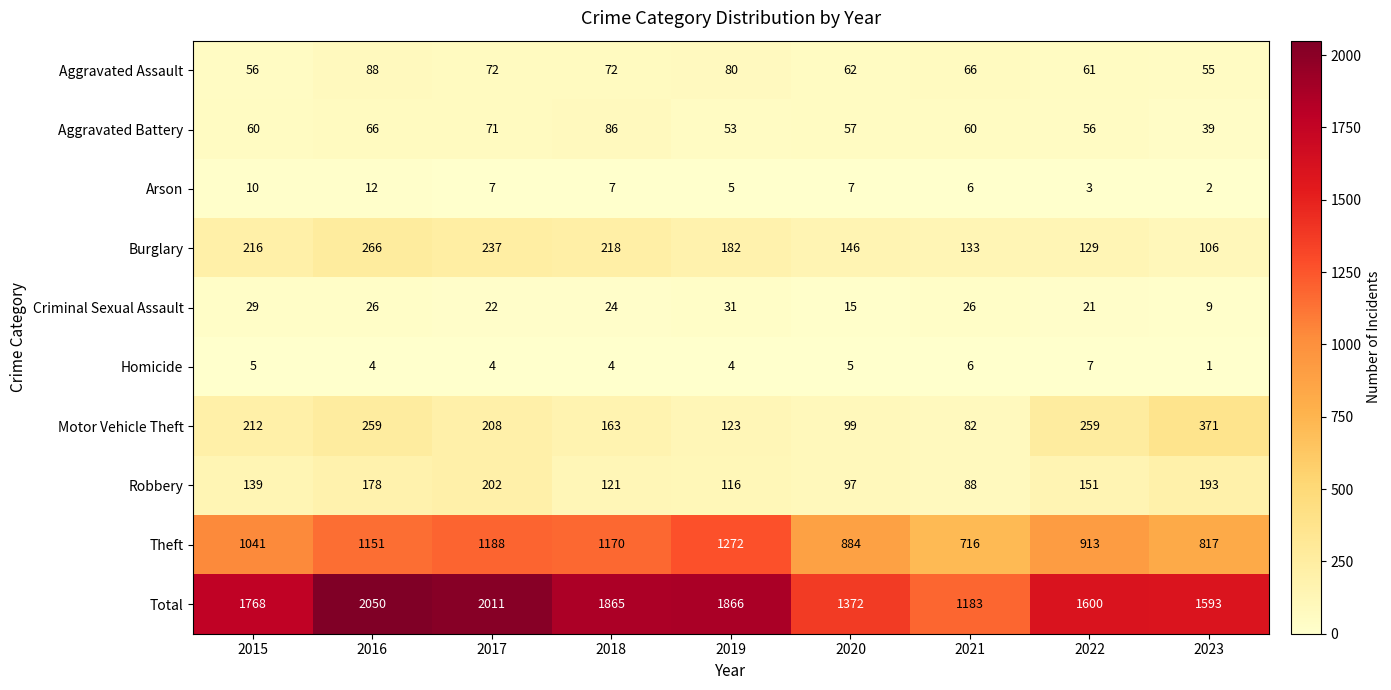

Which label corresponds to the smallest value in the chart?

2023